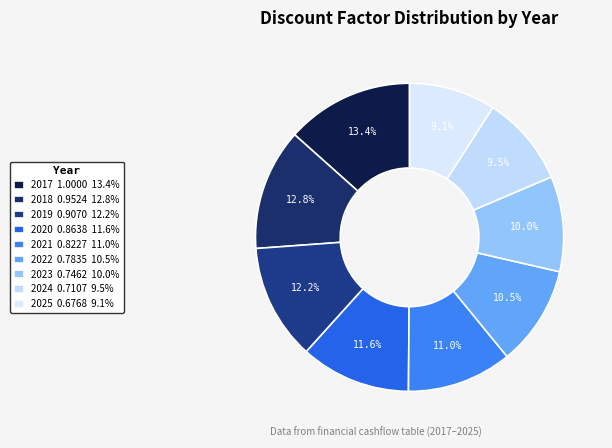

True or false: 2024 accounts for 4% of the total.

False